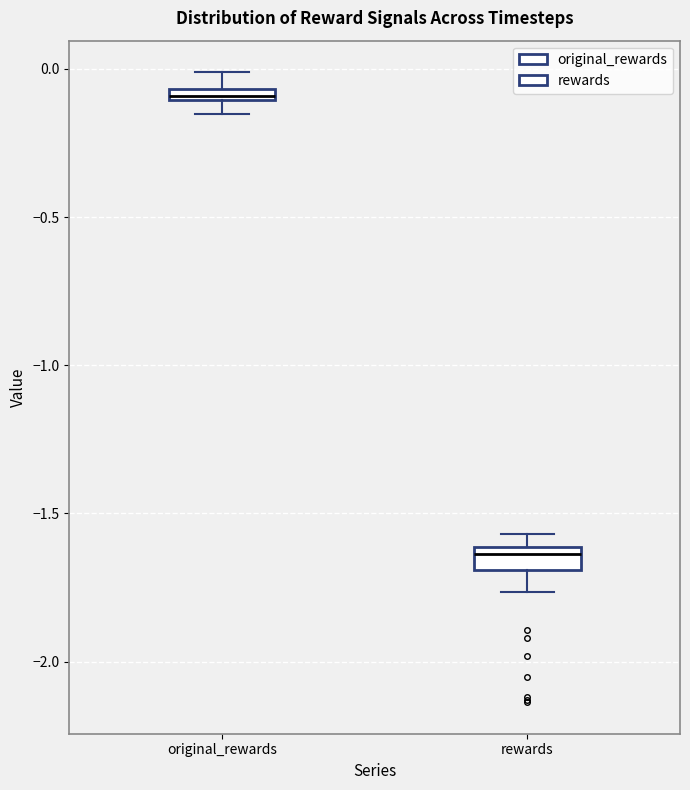

Where does the upper whisker of the box for original_rewards end on the y-axis? The values are not printed on the chart, so give them approximately, as read against the axis.

0.00